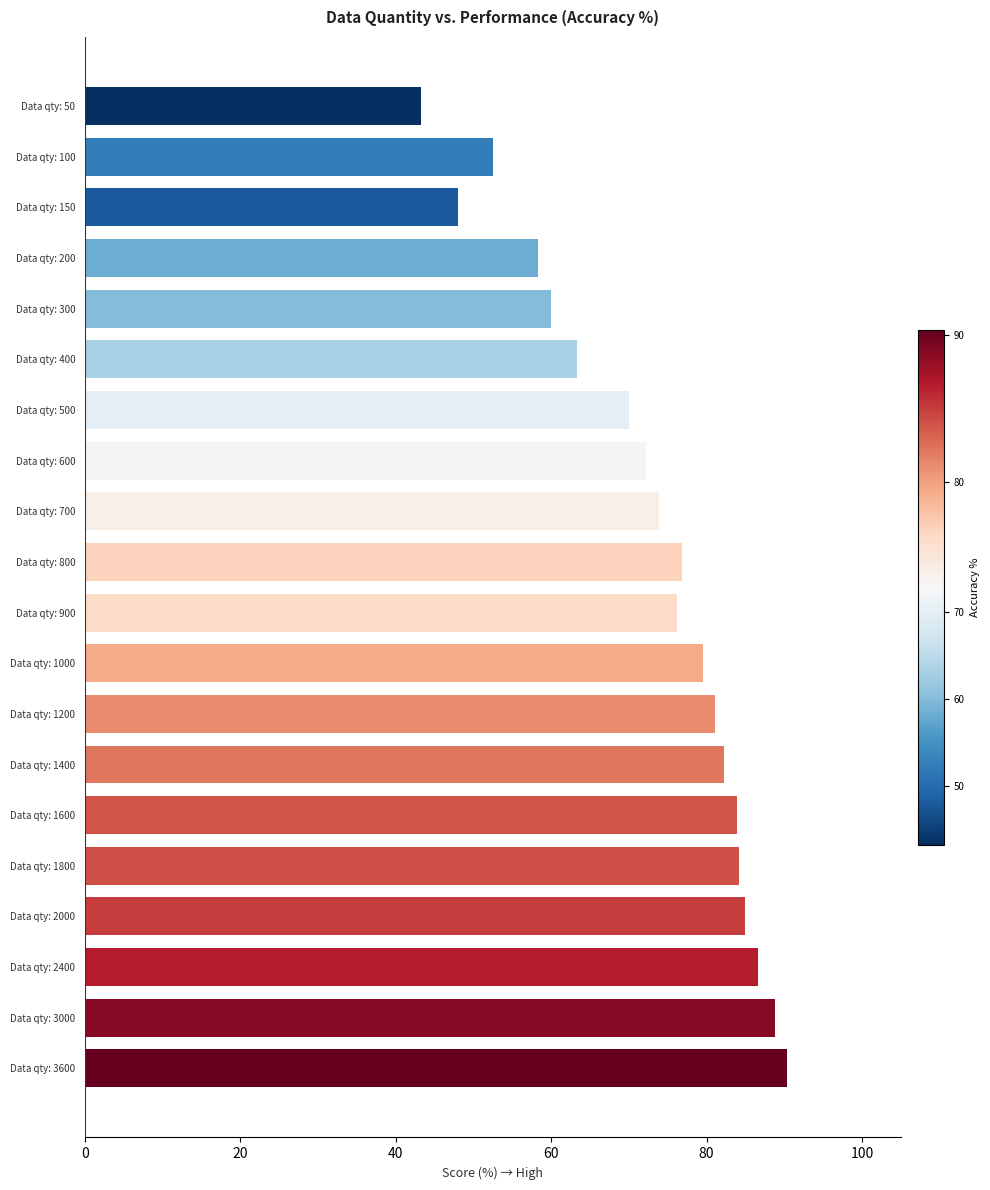

Count the number of categories in the chart.

20